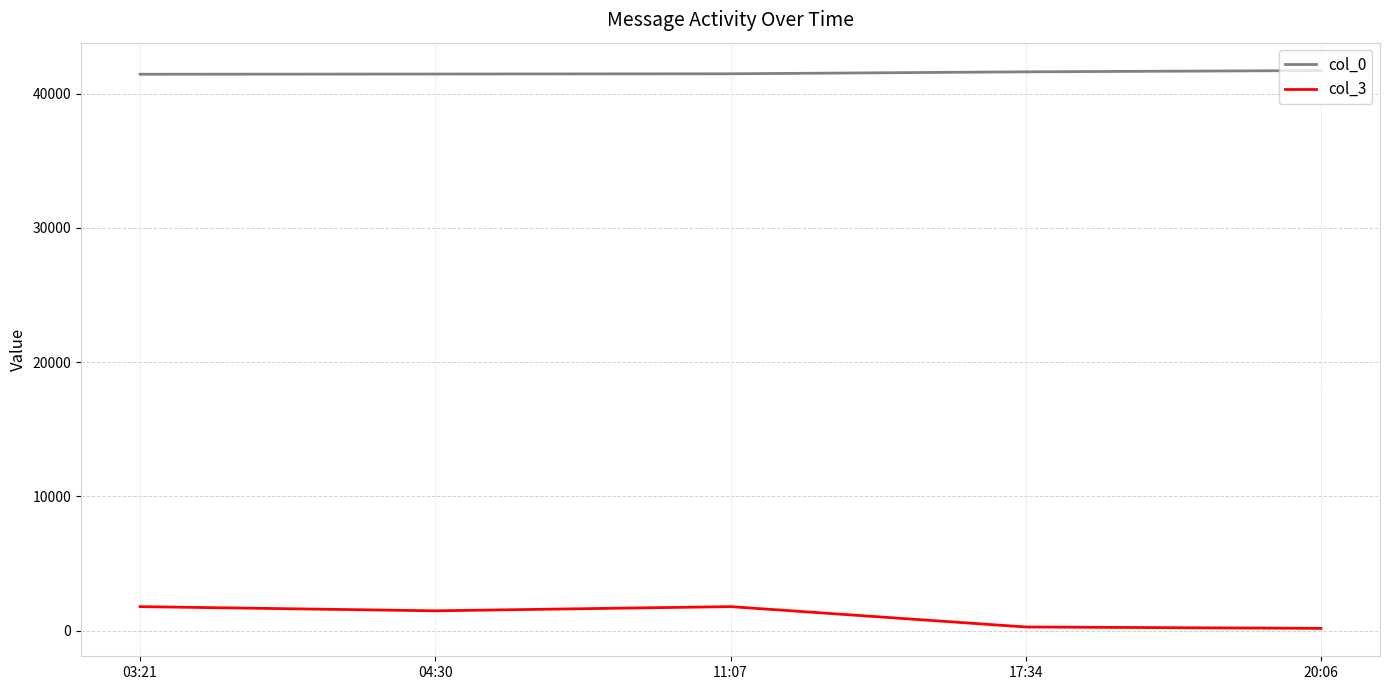

True or false: col_3 and col_0 cross at least once.

False